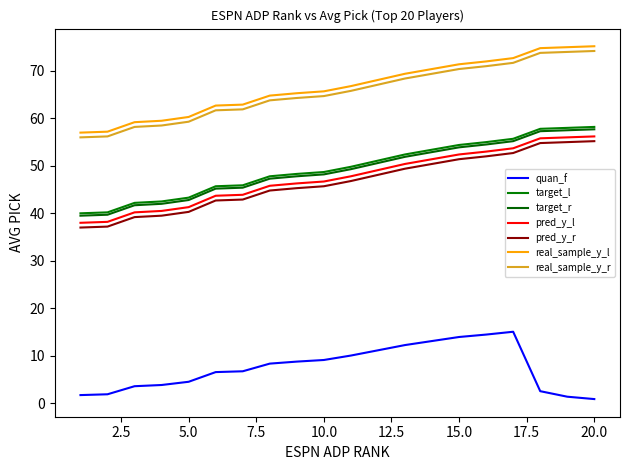

Does the chart display data point markers on the line(s)?

No